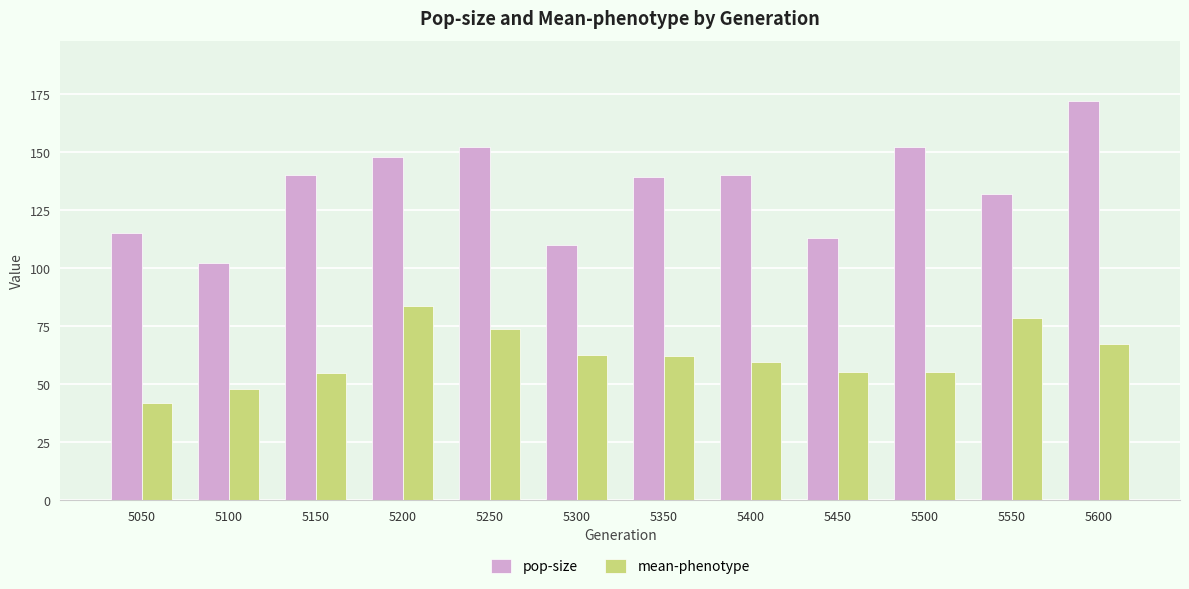

Are the bars horizontal?

No